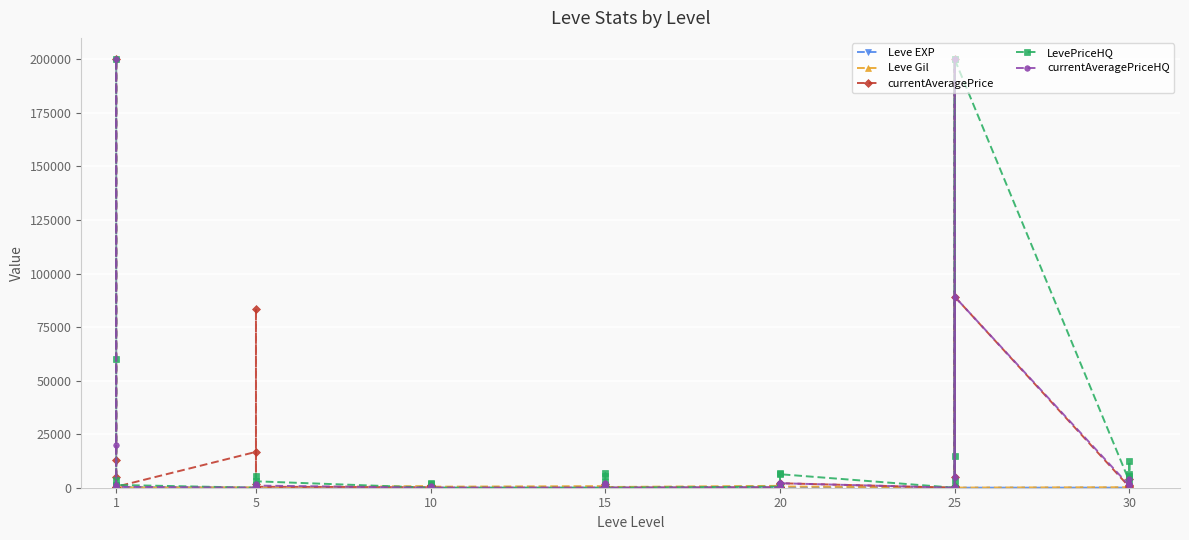

Is this an area chart (filled region under the line)?

No